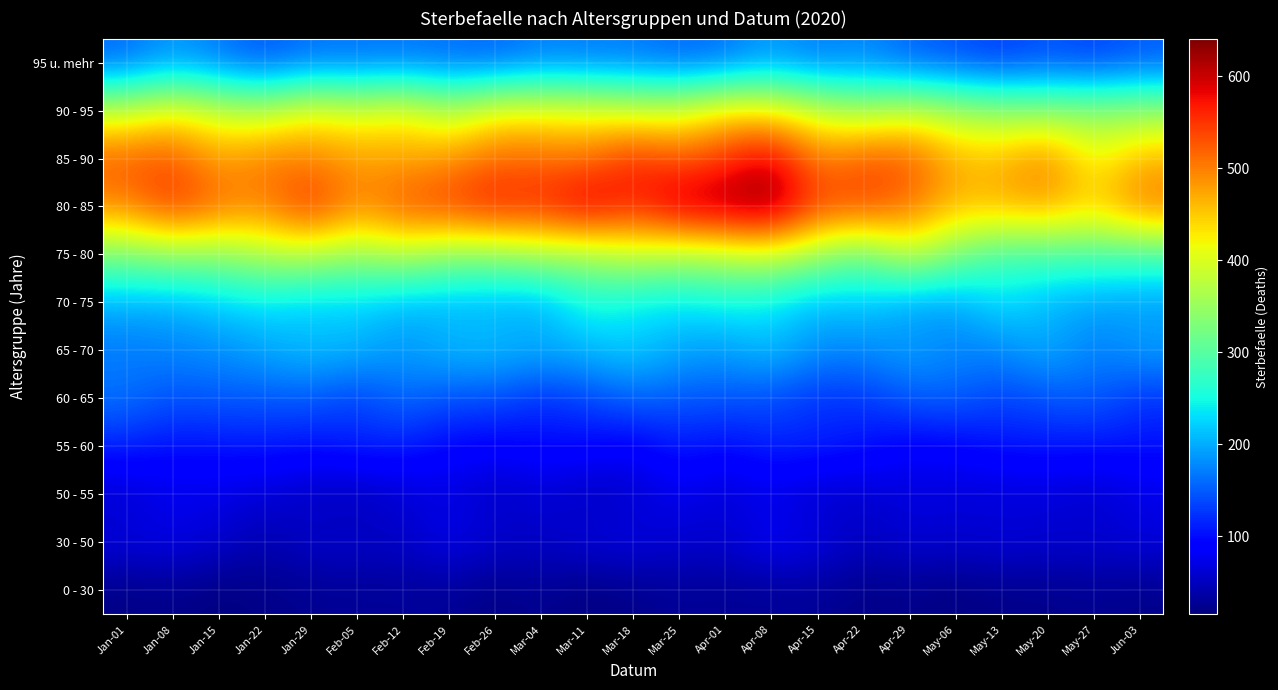

Reading left to right, extract all data points from this chart.

0 - 30: Jan-01=19	Jan-08=22	Jan-15=15	Jan-22=20	Jan-29=25	Feb-05=27	Feb-12=28	Feb-19=29	Feb-26=18	Mar-04=27	Mar-11=15	Mar-18=22	Mar-25=28	Apr-01=26	Apr-08=27	Apr-15=29	Apr-22=19	Apr-29=22	May-06=16	May-13=21	May-20=22	May-27=25	Jun-03=22
30 - 50: Jan-01=69	Jan-08=75	Jan-15=61	Jan-22=42	Jan-29=59	Feb-05=59	Feb-12=55	Feb-19=78	Feb-26=60	Mar-04=55	Mar-11=67	Mar-18=71	Mar-25=62	Apr-01=60	Apr-08=86	Apr-15=73	Apr-22=51	Apr-29=65	May-06=60	May-13=68	May-20=61	May-27=63	Jun-03=68
50 - 55: Jan-01=57	Jan-08=74	Jan-15=72	Jan-22=62	Jan-29=51	Feb-05=45	Feb-12=60	Feb-19=69	Feb-26=52	Mar-04=62	Mar-11=48	Mar-18=57	Mar-25=75	Apr-01=61	Apr-08=70	Apr-15=55	Apr-22=58	Apr-29=66	May-06=64	May-13=61	May-20=65	May-27=54	Jun-03=72
55 - 60: Jan-01=113	Jan-08=102	Jan-15=104	Jan-22=109	Jan-29=102	Feb-05=115	Feb-12=112	Feb-19=94	Feb-26=88	Mar-04=99	Mar-11=97	Mar-18=84	Mar-25=112	Apr-01=97	Apr-08=117	Apr-15=115	Apr-22=105	Apr-29=86	May-06=91	May-13=105	May-20=106	May-27=105	Jun-03=104
60 - 65: Jan-01=166	Jan-08=144	Jan-15=150	Jan-22=147	Jan-29=151	Feb-05=129	Feb-12=161	Feb-19=142	Feb-26=143	Mar-04=120	Mar-11=135	Mar-18=157	Mar-25=147	Apr-01=146	Apr-08=140	Apr-15=122	Apr-22=125	Apr-29=150	May-06=155	May-13=133	May-20=145	May-27=152	Jun-03=124
65 - 70: Jan-01=167	Jan-08=176	Jan-15=181	Jan-22=198	Jan-29=213	Feb-05=208	Feb-12=187	Feb-19=210	Feb-26=214	Mar-04=203	Mar-11=209	Mar-18=223	Mar-25=198	Apr-01=190	Apr-08=216	Apr-15=183	Apr-22=179	Apr-29=196	May-06=175	May-13=177	May-20=204	May-27=170	Jun-03=194
70 - 75: Jan-01=203	Jan-08=202	Jan-15=219	Jan-22=231	Jan-29=215	Feb-05=222	Feb-12=205	Feb-19=203	Feb-26=200	Mar-04=195	Mar-11=254	Mar-18=235	Mar-25=230	Apr-01=243	Apr-08=233	Apr-15=205	Apr-22=219	Apr-29=188	May-06=192	May-13=234	May-20=204	May-27=194	Jun-03=188
75 - 80: Jan-01=331	Jan-08=349	Jan-15=342	Jan-22=373	Jan-29=379	Feb-05=352	Feb-12=378	Feb-19=344	Feb-26=344	Mar-04=365	Mar-11=357	Mar-18=388	Mar-25=368	Apr-01=380	Apr-08=395	Apr-15=357	Apr-22=311	Apr-29=392	May-06=329	May-13=284	May-20=291	May-27=289	Jun-03=288
80 - 85: Jan-01=493	Jan-08=554	Jan-15=516	Jan-22=493	Jan-29=563	Feb-05=488	Feb-12=534	Feb-19=547	Feb-26=574	Mar-04=559	Mar-11=609	Mar-18=558	Mar-25=617	Apr-01=624	Apr-08=641	Apr-15=540	Apr-22=542	Apr-29=511	May-06=459	May-13=467	May-20=478	May-27=442	Jun-03=508
85 - 90: Jan-01=527	Jan-08=532	Jan-15=475	Jan-22=506	Jan-29=497	Feb-05=482	Feb-12=472	Feb-19=486	Feb-26=514	Mar-04=515	Mar-11=505	Mar-18=562	Mar-25=525	Apr-01=550	Apr-08=598	Apr-15=496	Apr-22=531	Apr-29=531	May-06=467	May-13=463	May-20=506	May-27=410	Jun-03=465
90 - 95: Jan-01=379	Jan-08=420	Jan-15=387	Jan-22=370	Jan-29=419	Feb-05=392	Feb-12=424	Feb-19=364	Feb-26=419	Mar-04=416	Mar-11=410	Mar-18=394	Mar-25=394	Apr-01=438	Apr-08=429	Apr-15=390	Apr-22=358	Apr-29=386	May-06=360	May-13=343	May-20=341	May-27=341	Jun-03=346
95 u. mehr: Jan-01=156	Jan-08=188	Jan-15=166	Jan-22=142	Jan-29=162	Feb-05=161	Feb-12=163	Feb-19=159	Feb-26=152	Mar-04=170	Mar-11=167	Mar-18=167	Mar-25=153	Apr-01=160	Apr-08=189	Apr-15=165	Apr-22=178	Apr-29=151	May-06=142	May-13=127	May-20=144	May-27=130	Jun-03=148